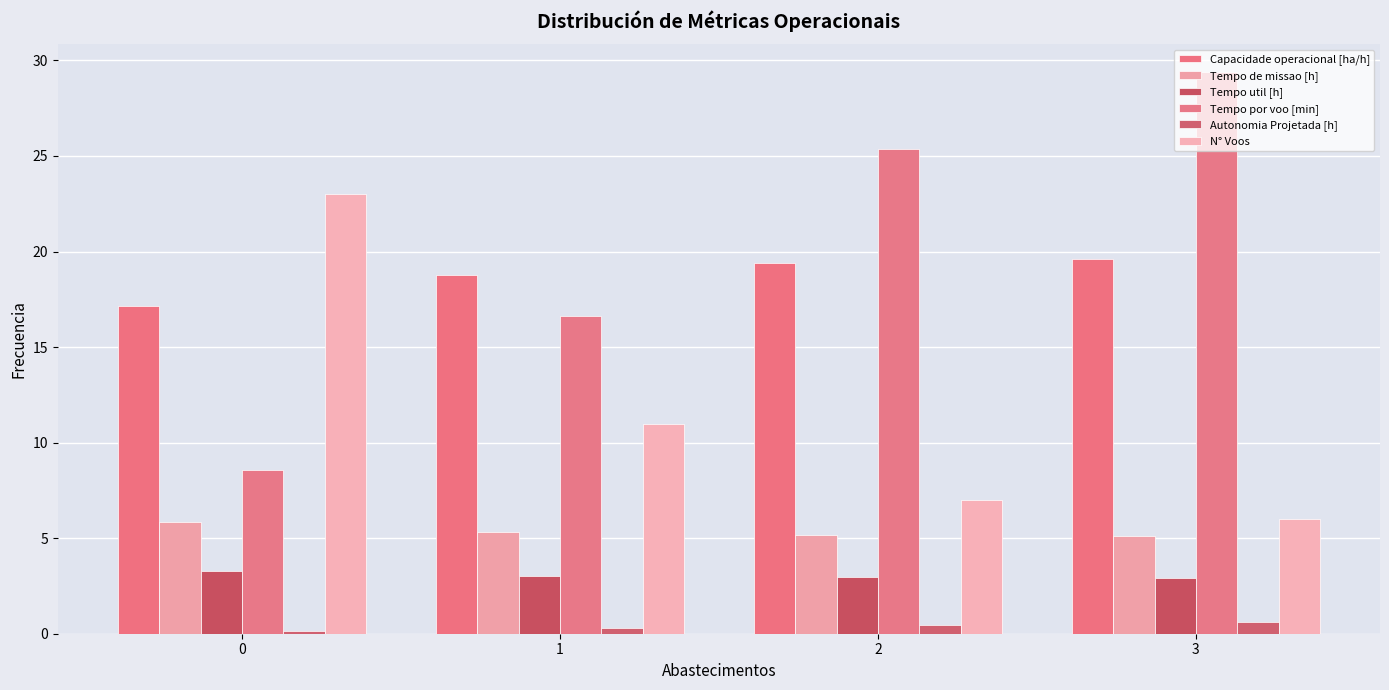

Between 0 and 1, which is larger?

1